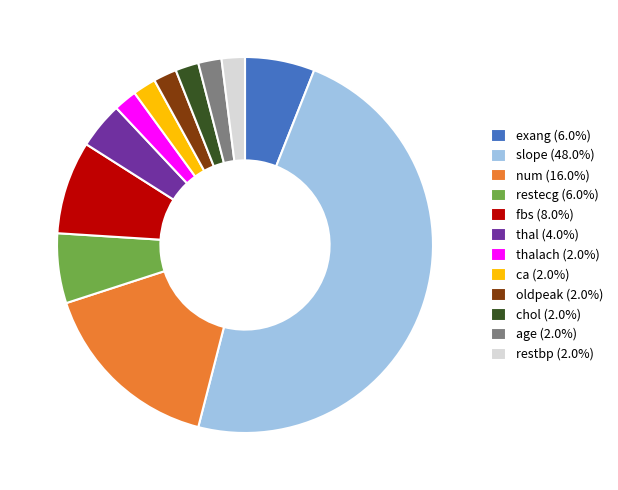

Is there any slice that represents more than half of the pie?

No